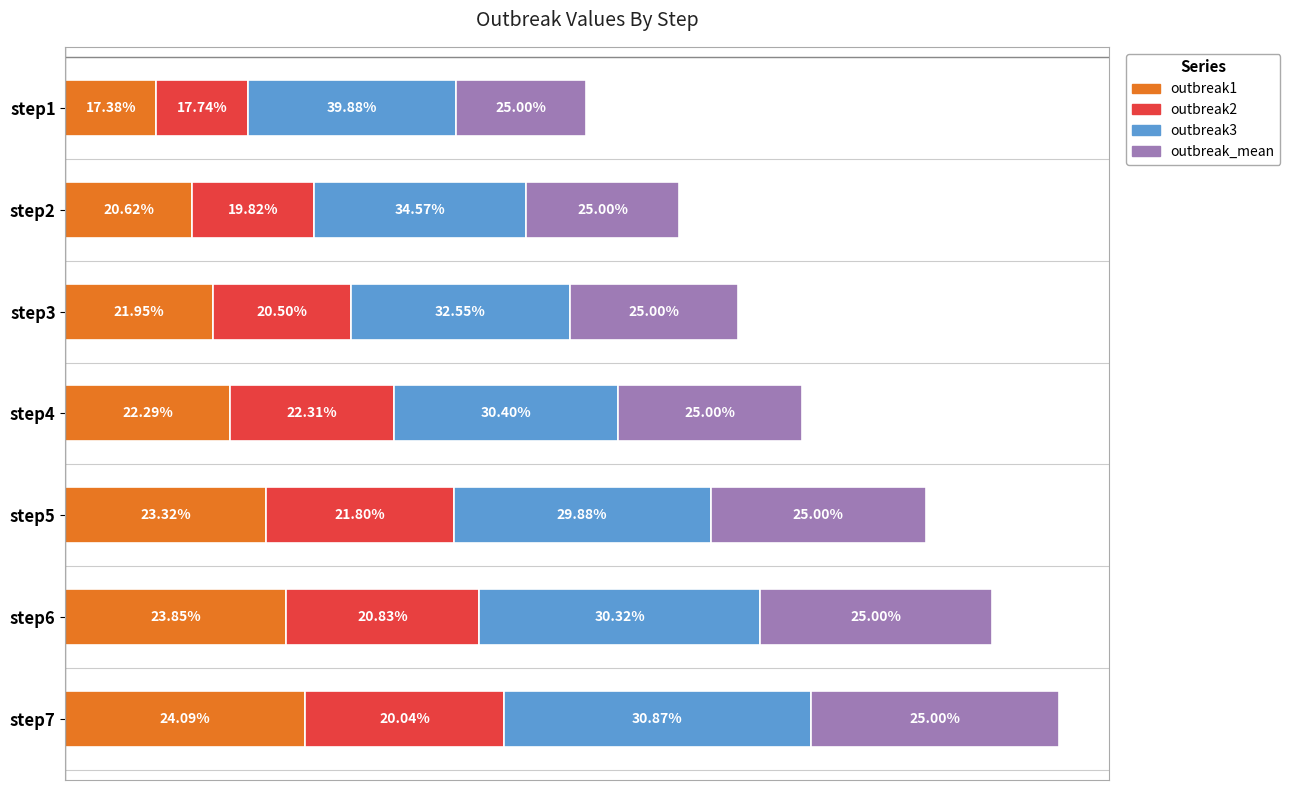

What are all the series names shown in the legend?

outbreak1, outbreak2, outbreak3, outbreak_mean